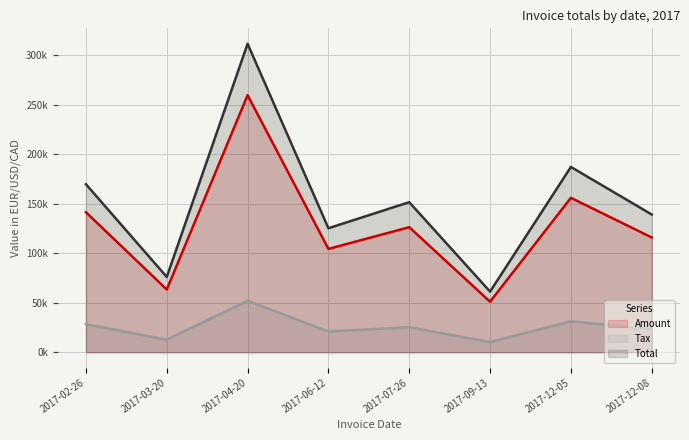

In Total (line), how many points are higher than both neighbors (excluding endpoints)?

3